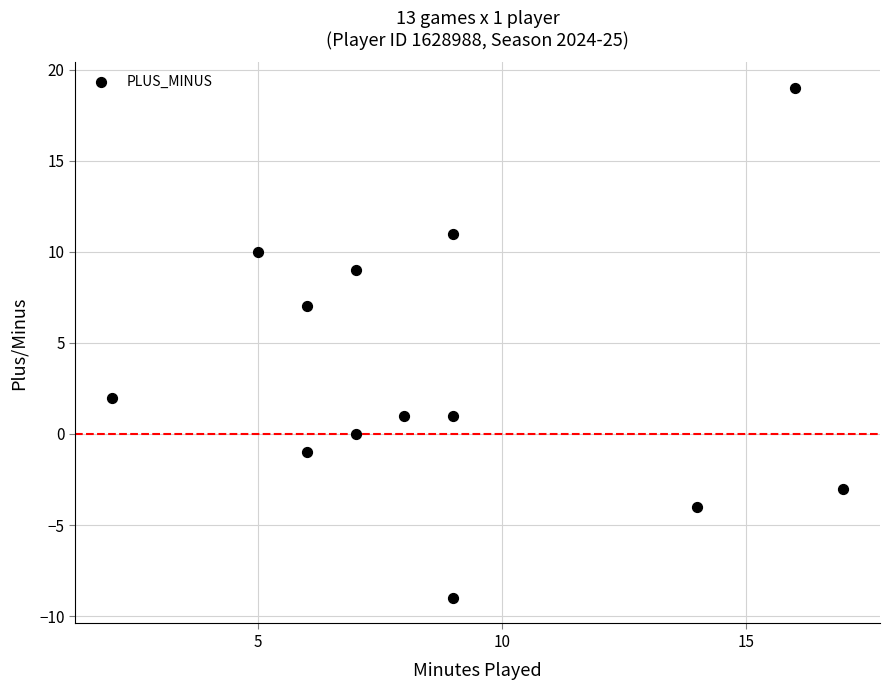

What is the range of X values (max minus min)?

15